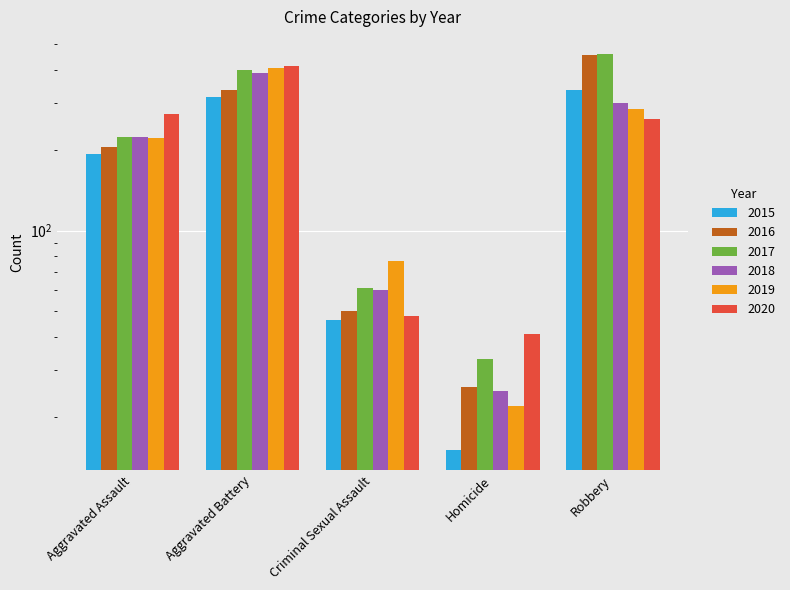

What is the label of the 3rd bar from the left?

Criminal Sexual Assault